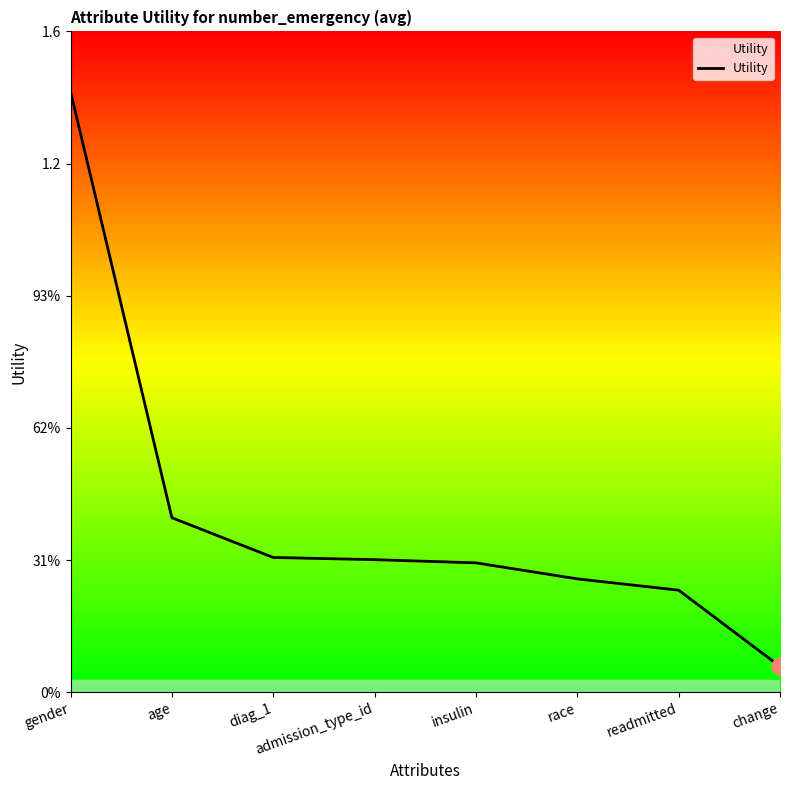

What is the difference between the maximum and second lowest values?

1.2